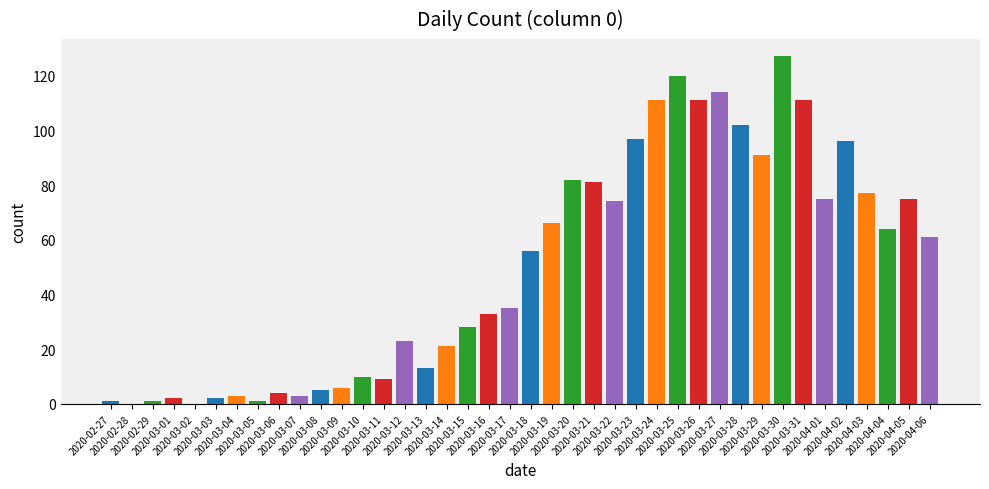

Reading left to right, what are all the values shown in this chart?

2020-02-27=1	2020-02-28=0	2020-02-29=1	2020-03-01=2	2020-03-02=0	2020-03-03=2	2020-03-04=3	2020-03-05=1	2020-03-06=4	2020-03-07=3	2020-03-08=5	2020-03-09=6	2020-03-10=10	2020-03-11=9	2020-03-12=23	2020-03-13=13	2020-03-14=21	2020-03-15=28	2020-03-16=33	2020-03-17=35	2020-03-18=56	2020-03-19=66	2020-03-20=82	2020-03-21=81	2020-03-22=74	2020-03-23=97	2020-03-24=111	2020-03-25=120	2020-03-26=111	2020-03-27=114	2020-03-28=102	2020-03-29=91	2020-03-30=127	2020-03-31=111	2020-04-01=75	2020-04-02=96	2020-04-03=77	2020-04-04=64	2020-04-05=75	2020-04-06=61